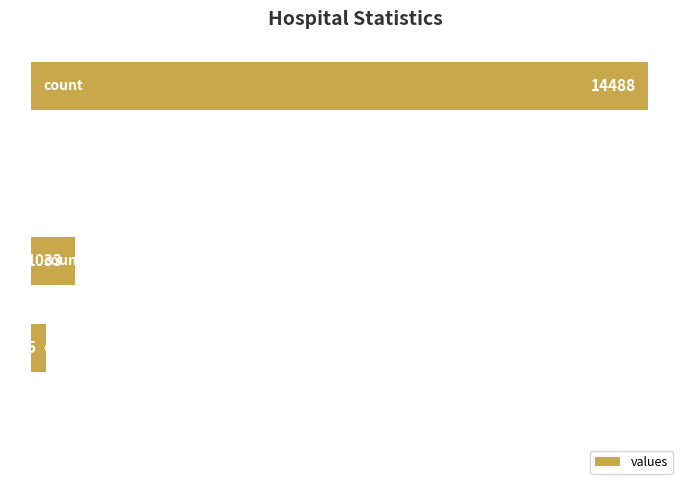

What is the sum of all values?

15866